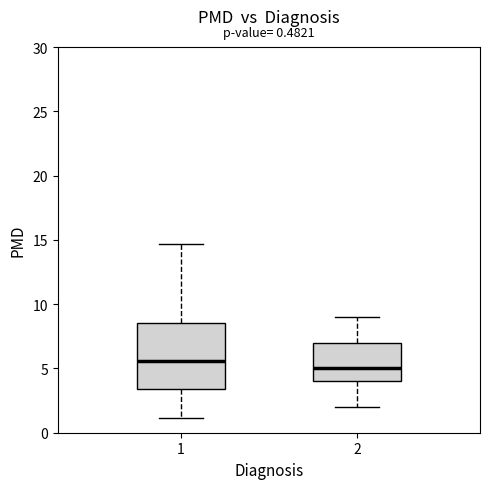

Which box has the lowest median line?

2